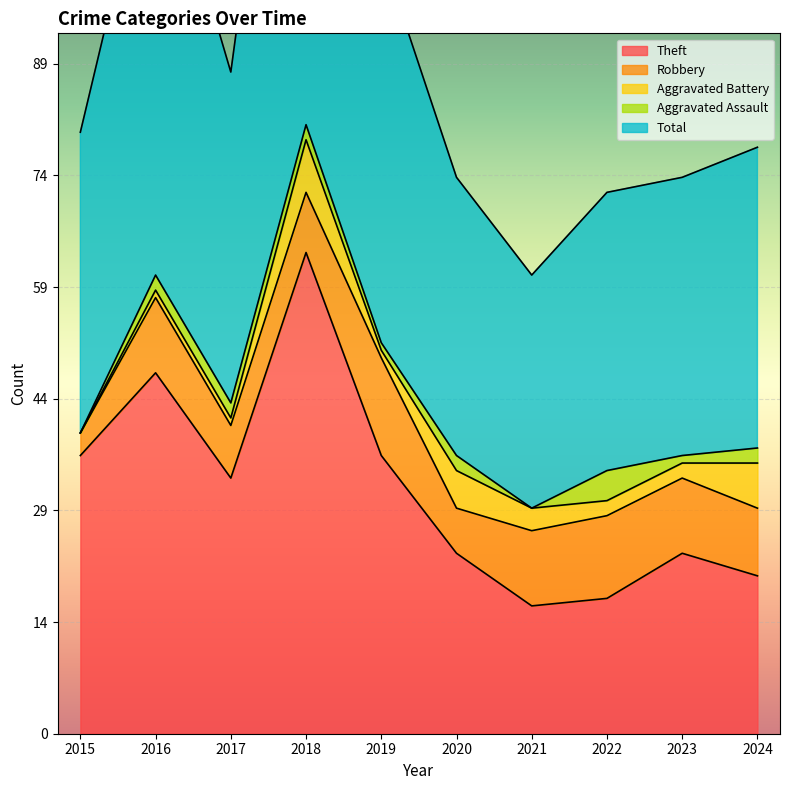

Where does the Total series first go above 40?

2016